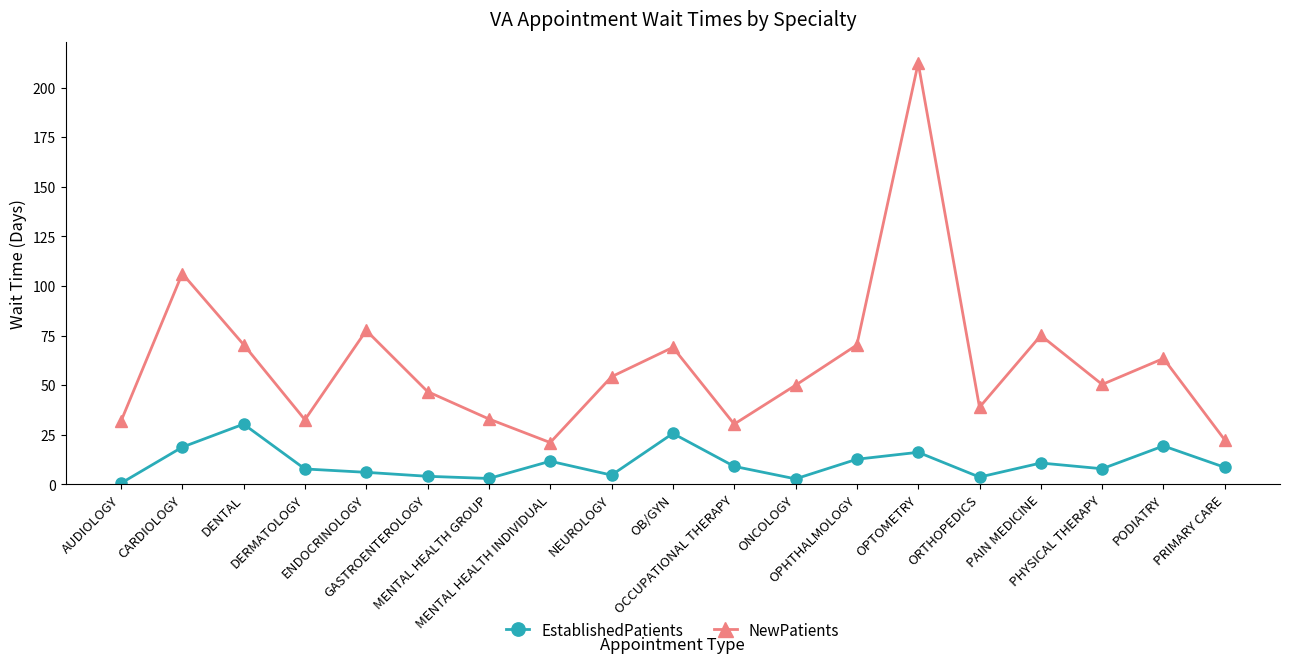

What is the average value of the NewPatients series?

60.9